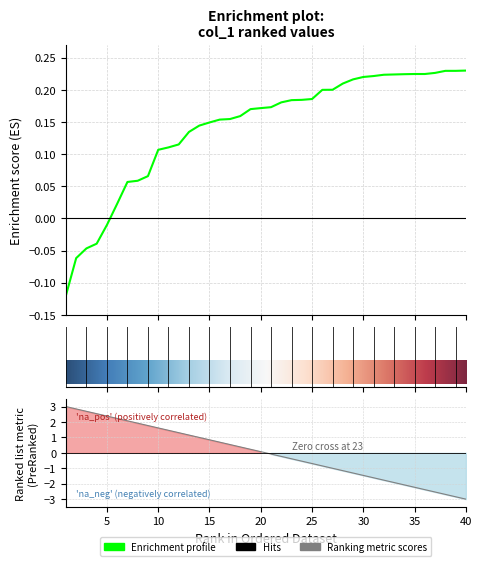

How many positive values are there?

35